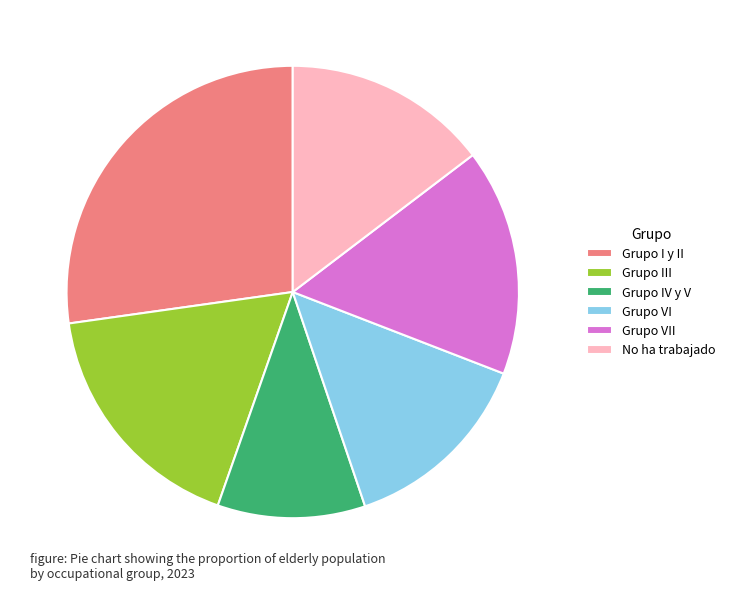

Do Grupo IV y V and No ha trabajado together represent more than half of the pie?

No